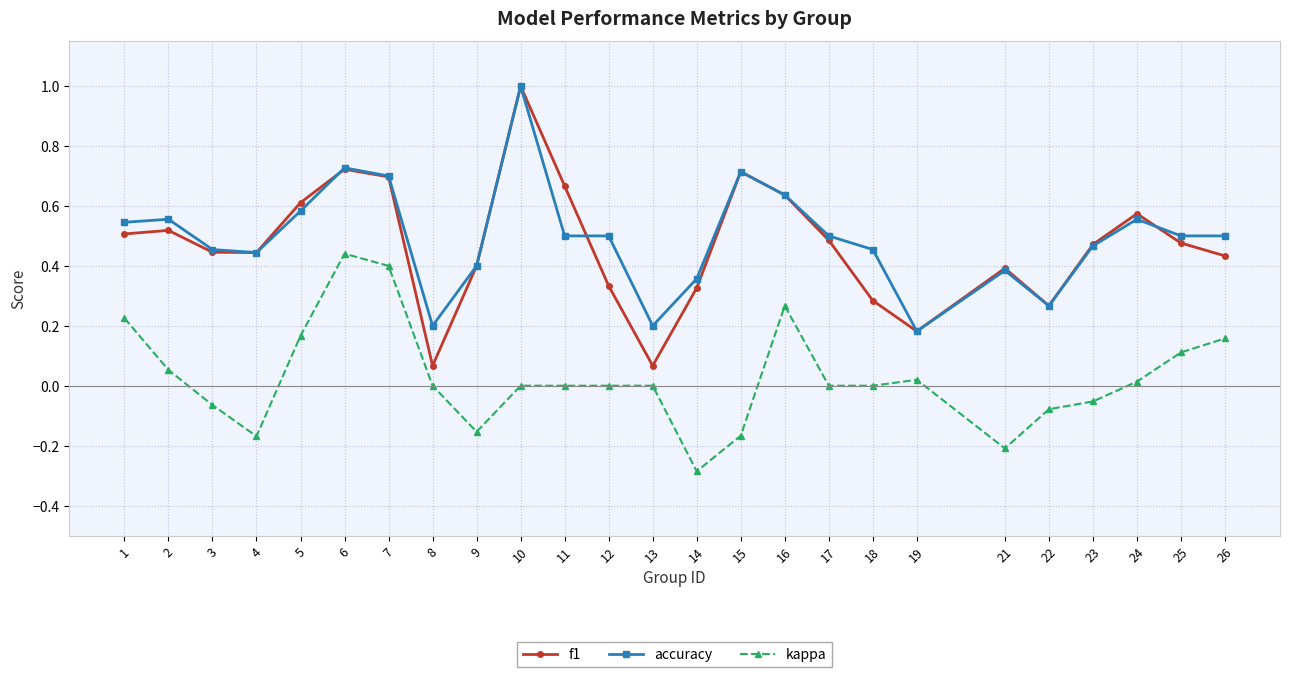

Count the number of data series in this chart.

3